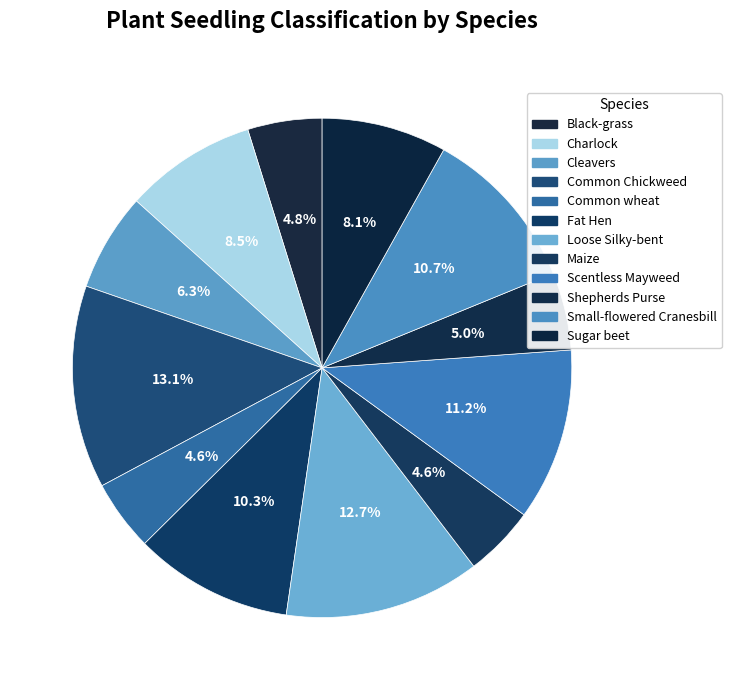

To the nearest percent, what is the difference between the Scentless Mayweed and Shepherds Purse slice percentages?

6%